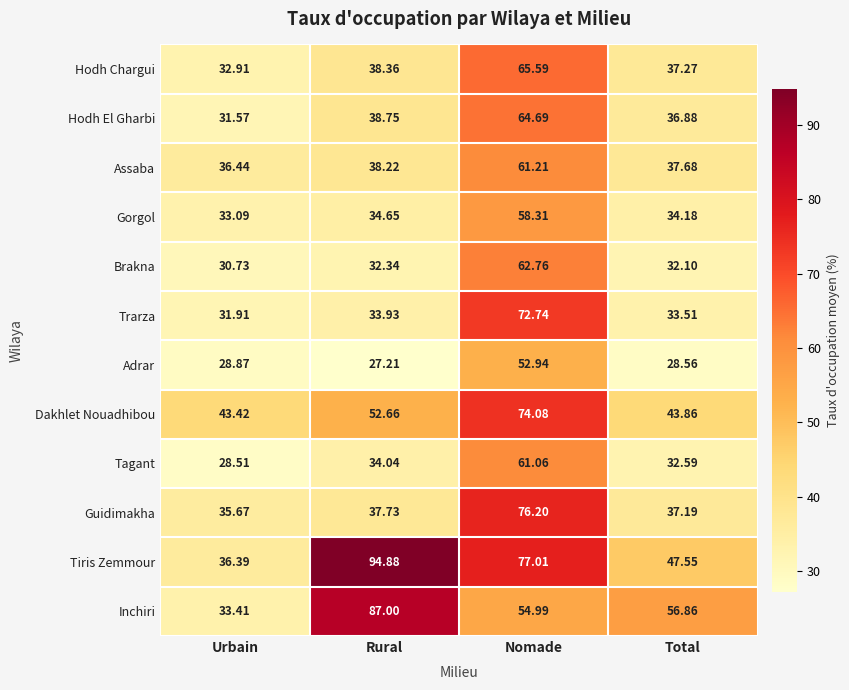

Rank the series at Nomade from highest to lowest value.

Tiris Zemmour, Guidimakha, Dakhlet Nouadhibou, Trarza, Hodh Chargui, Hodh El Gharbi, Brakna, Assaba, Tagant, Gorgol, Inchiri, Adrar